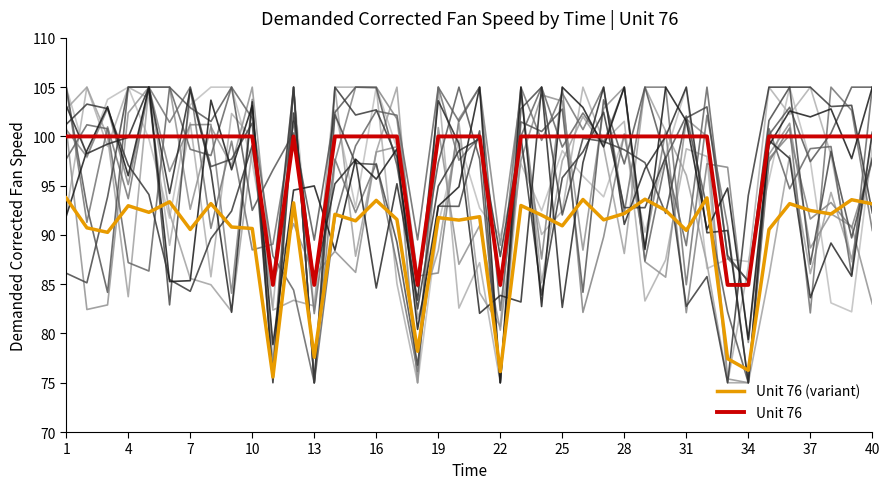

What is the maximum value for Unit 76?

100.0